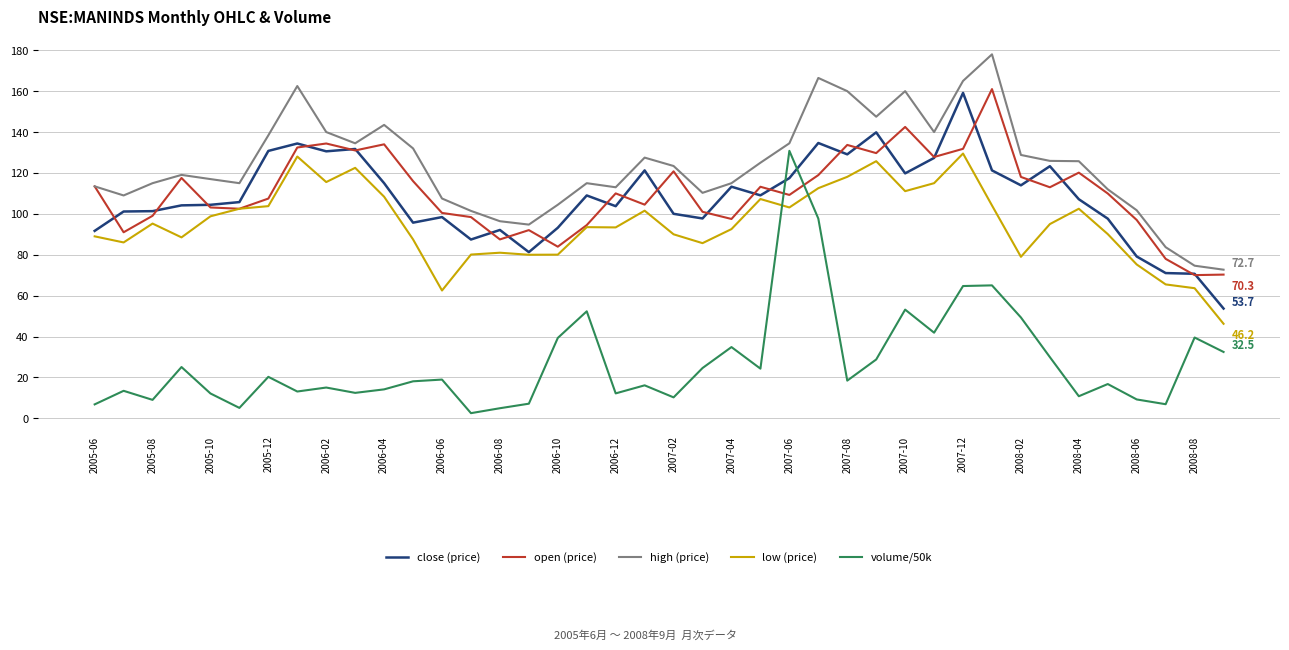

Which series has the largest total across all categories?

high (price)